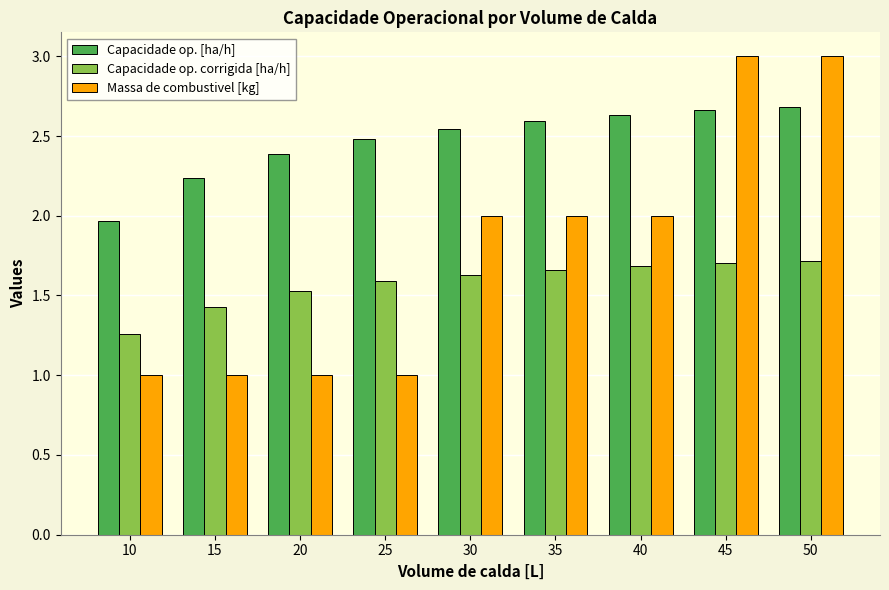

How many bars are there in each group?

3